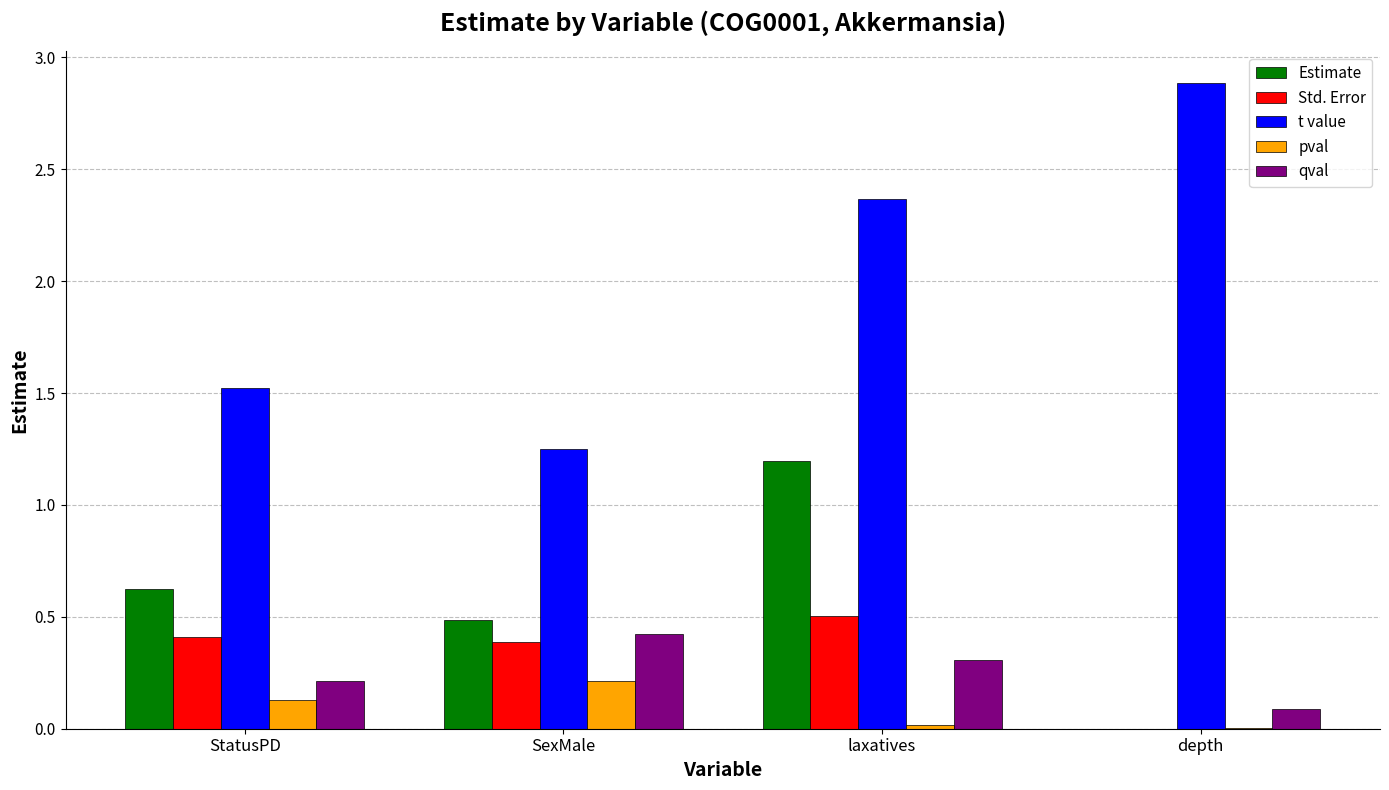

What is the sum of all t value values?

8.0